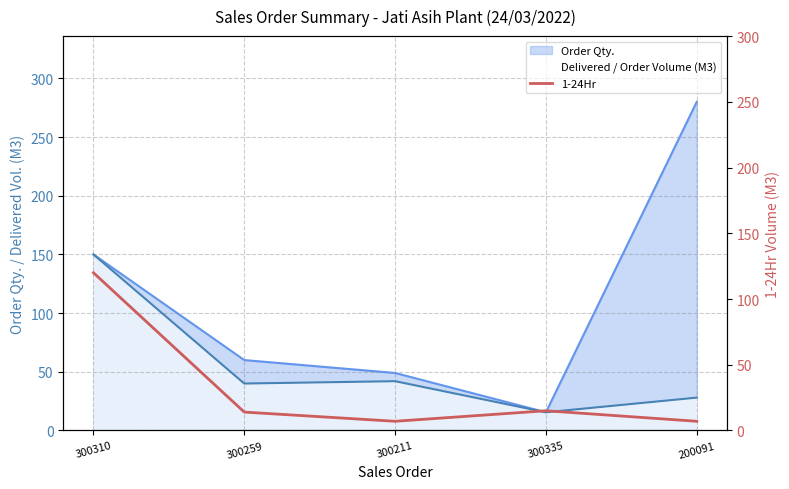

Is the value of Delivered / Order Volume (M3) at 300259 greater than the value of Order Qty. at 300211?

No